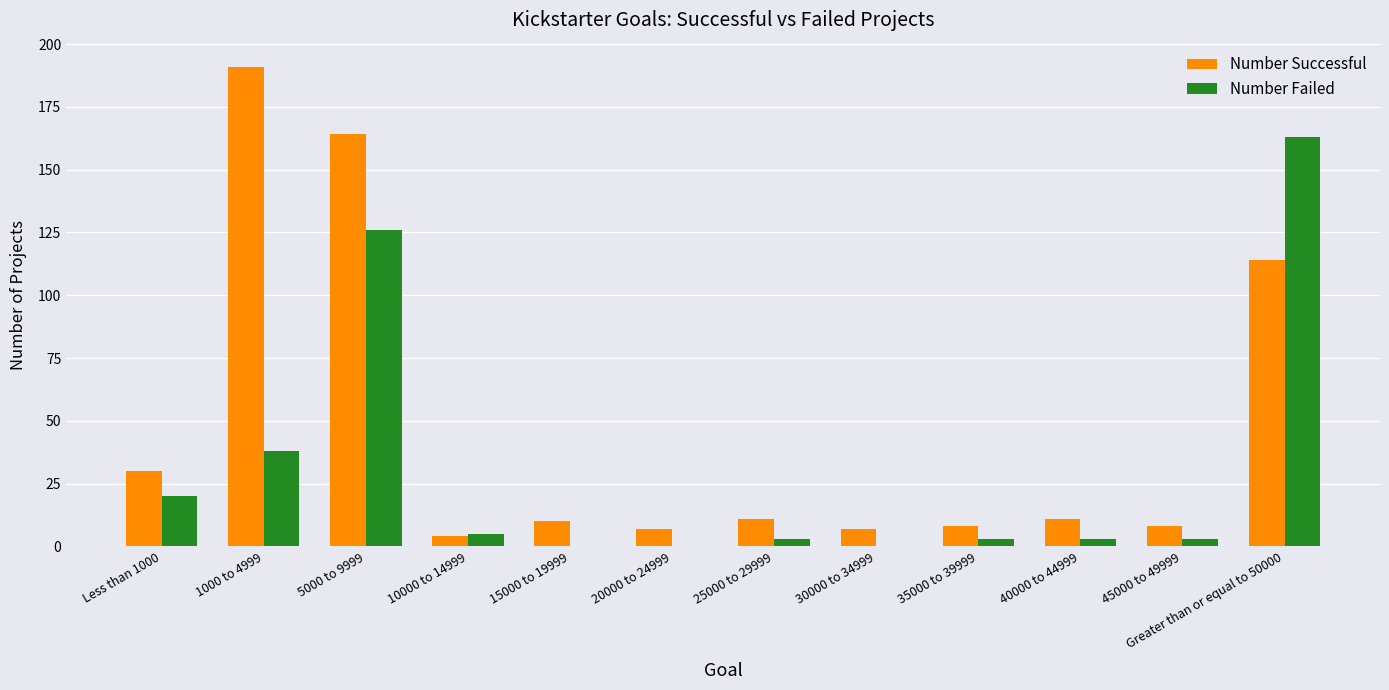

The value of Number Failed at 15000 to 19999 is 0. True or false?

True